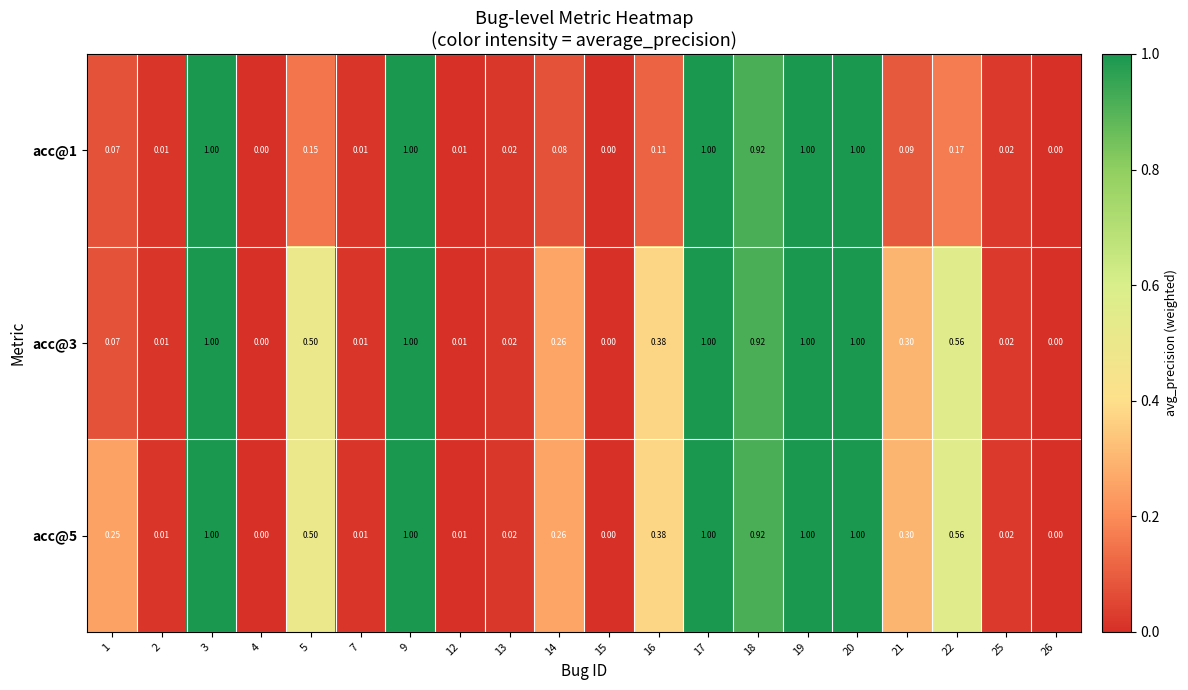

Is the value of acc@5 at 13 greater than the value of acc@3 at 7?

Yes